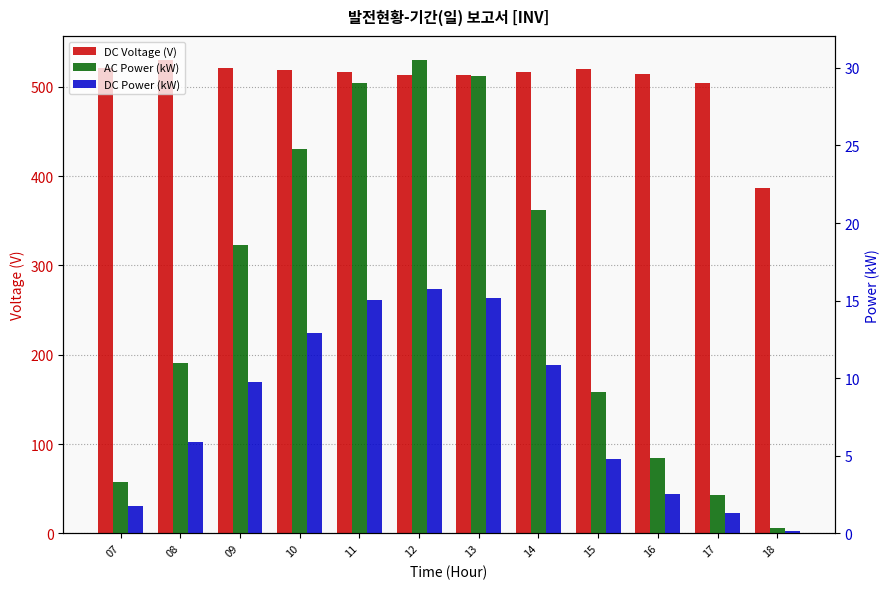

Which series has the largest range (max minus min)?

DC Voltage (V)